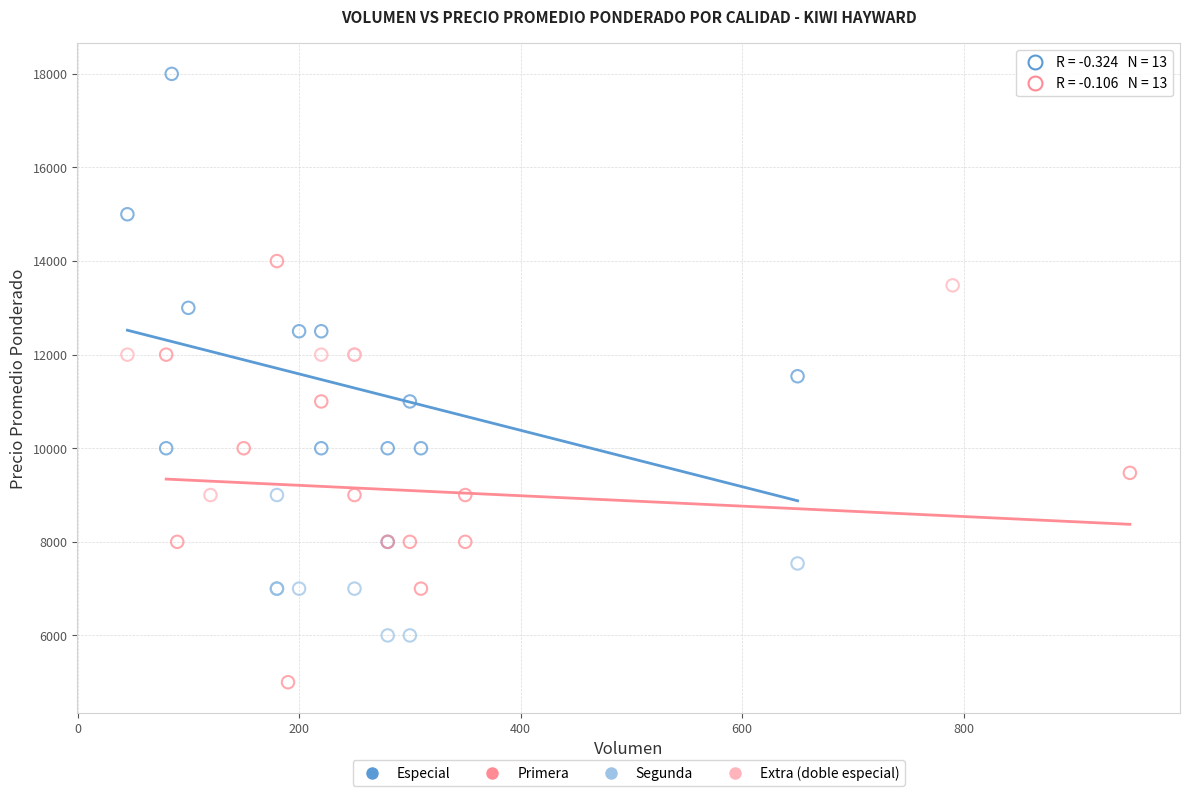

Which series reaches the minimum Y coordinate?

Primera